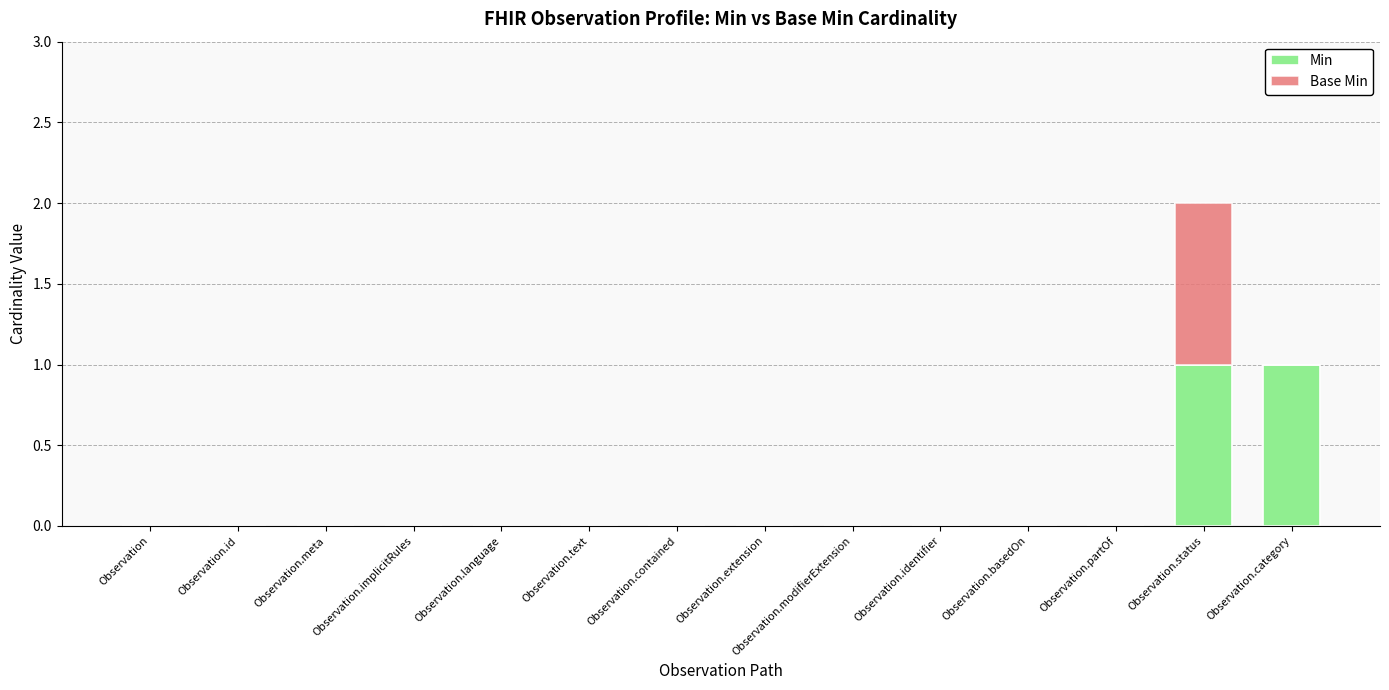

True or false: Min has a value of -1 at Observation.identifier.

False